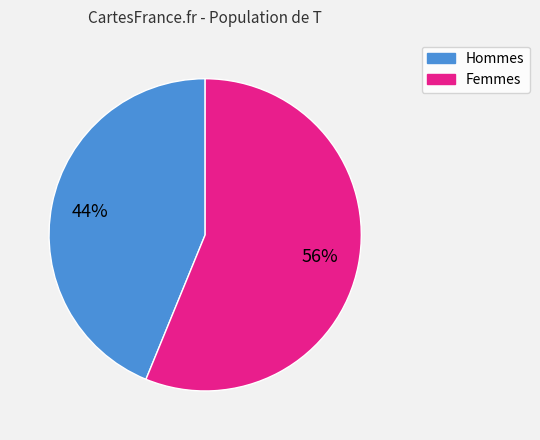

To the nearest percent, what is the average slice percentage?

50%